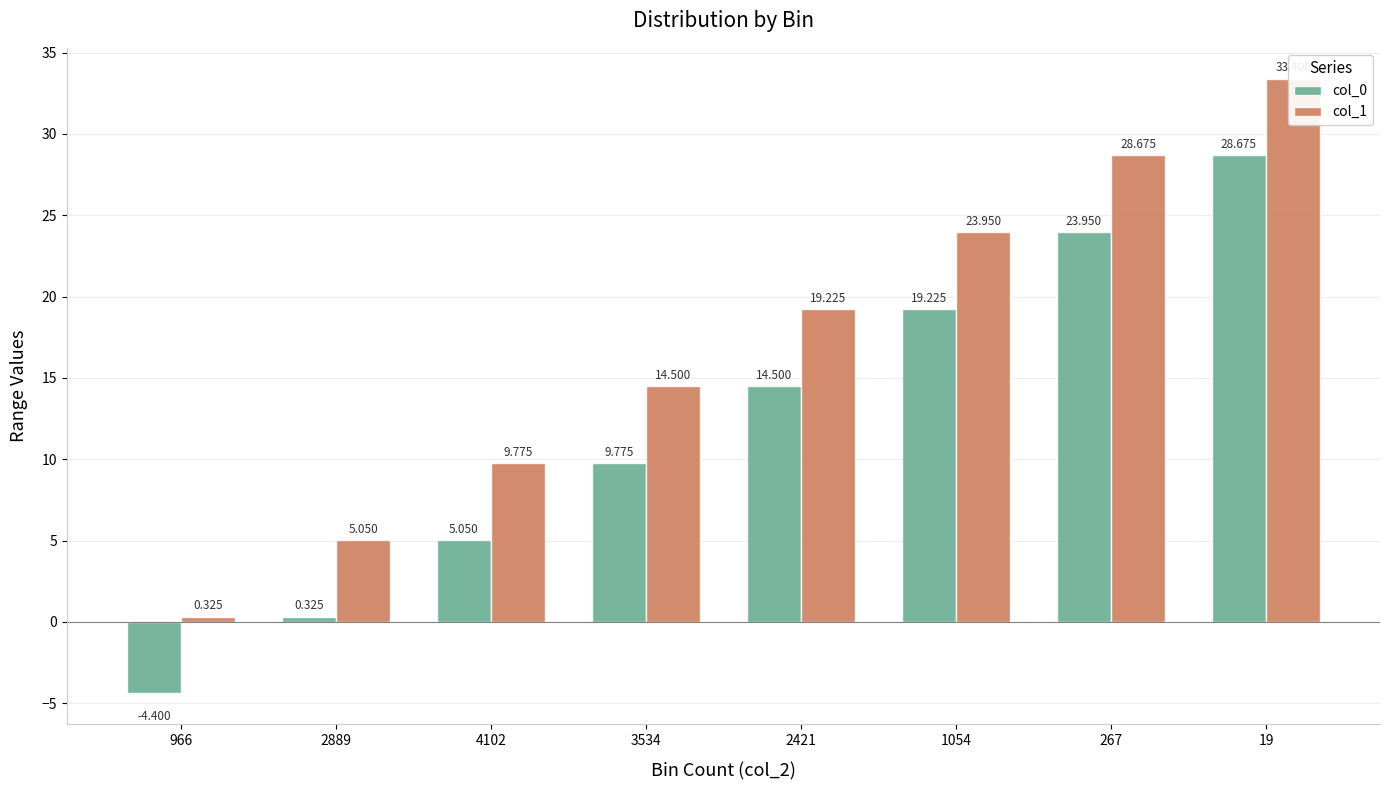

Which series has the largest range (max minus min)?

col_0